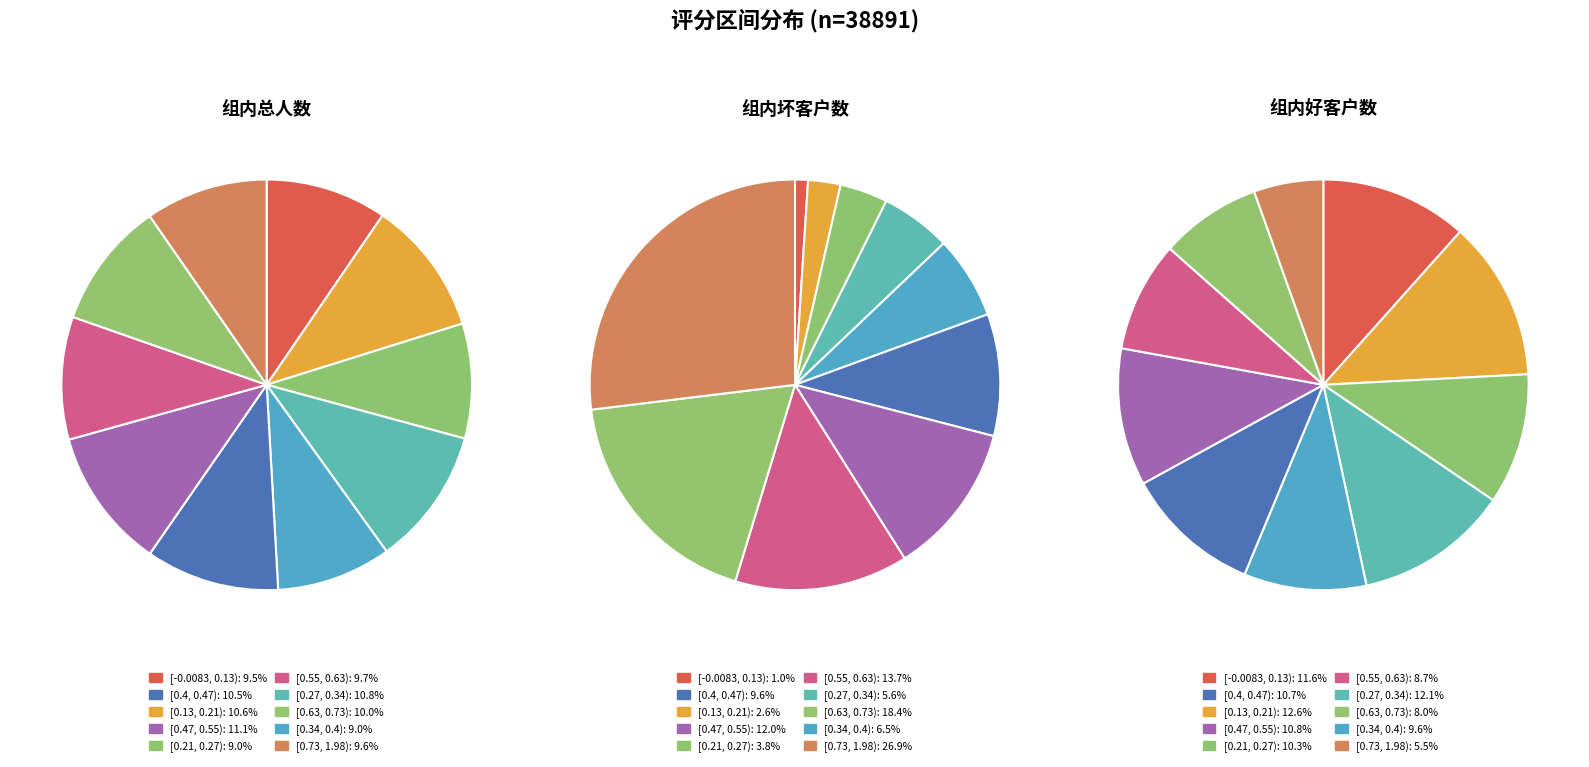

To the nearest percent, what is the average slice percentage?

10%